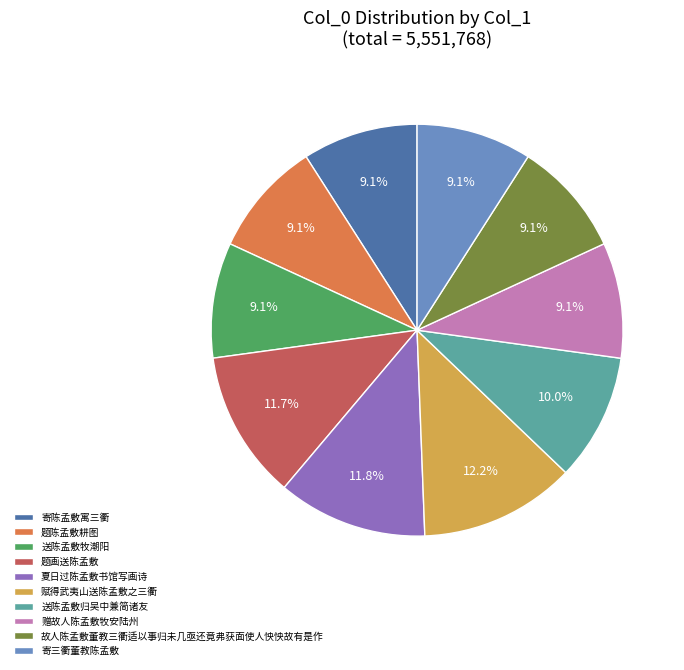

To the nearest percent, what percentage of the pie is 寄陈孟敷寓三衢?

9%